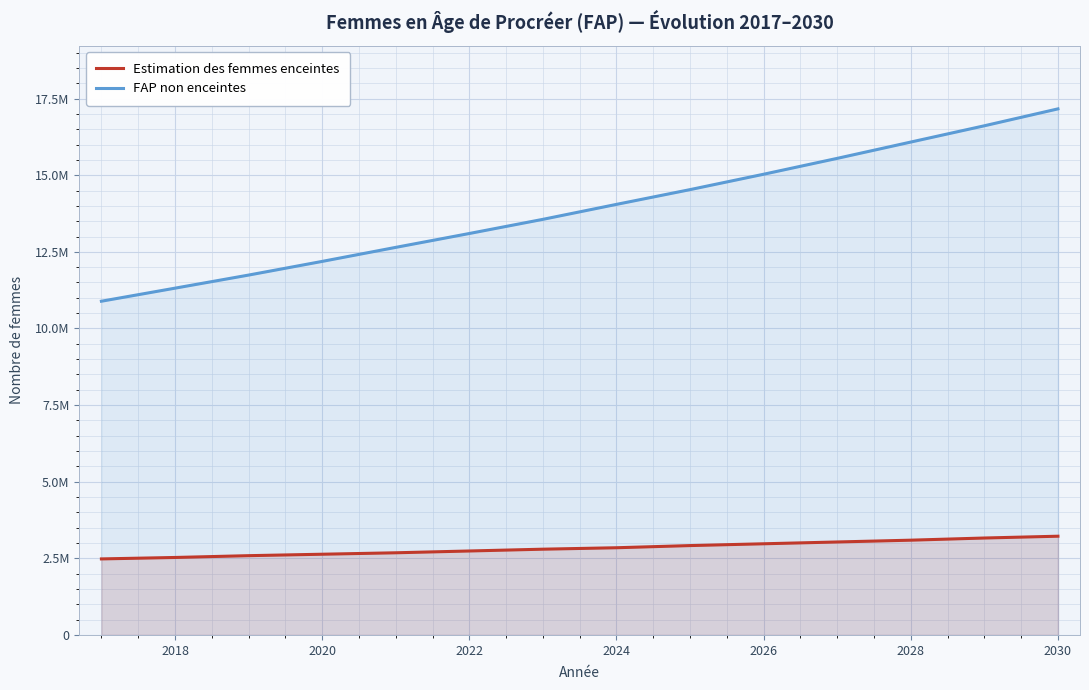

Does the chart display data point markers on the line(s)?

No